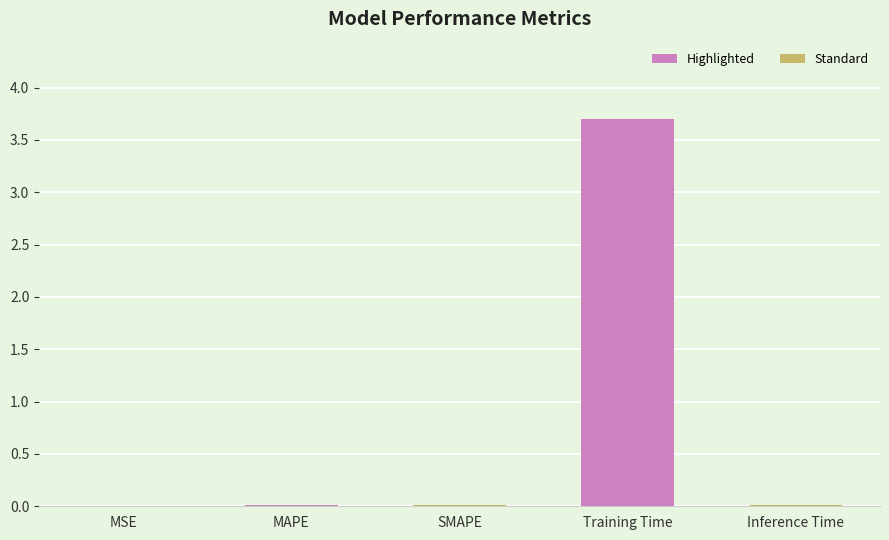

The value at Training Time is 3.7. True or false?

True